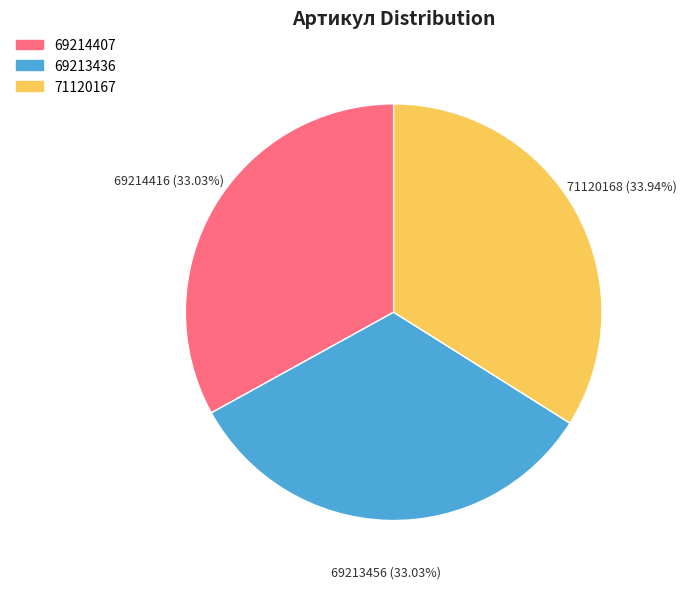

What percentage do 69214407 and 69213436 together represent?

66.1%